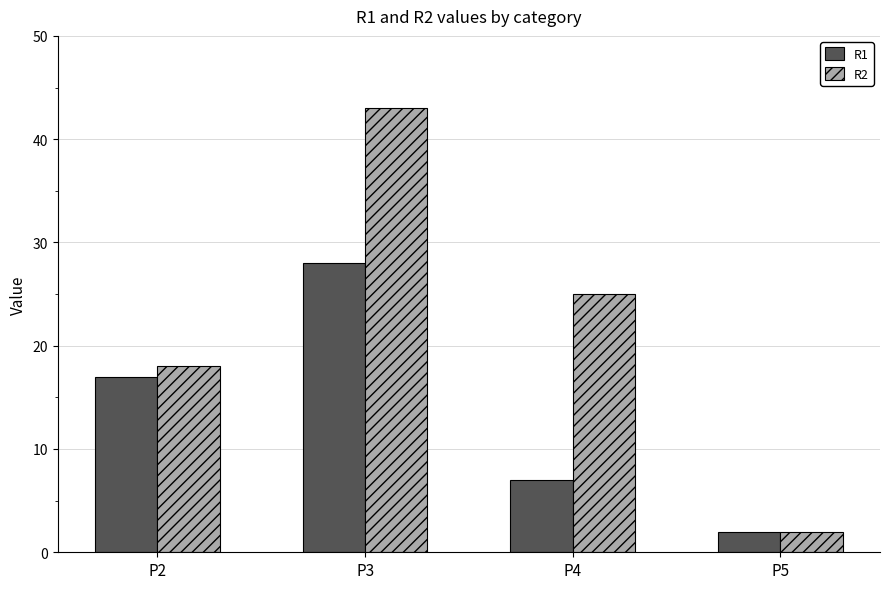

Where is R1 nearest to the value 15?

P2